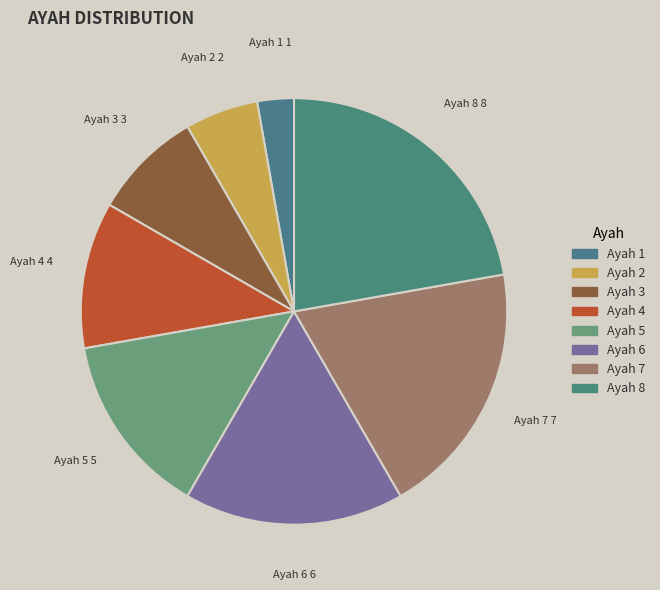

Which category has the smallest portion of the pie?

Ayah 1